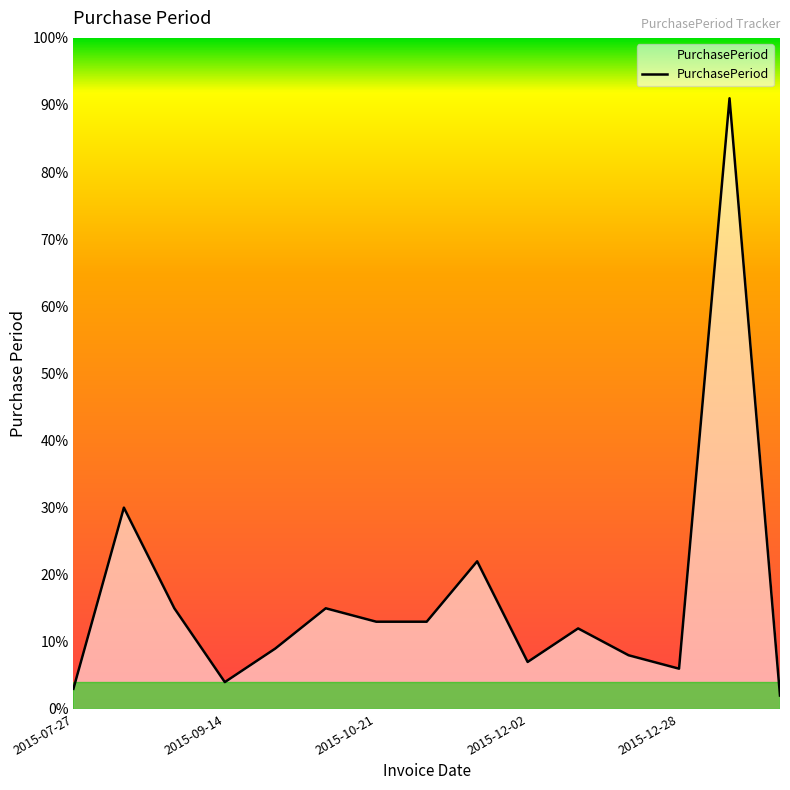

What is the smallest value displayed?

2